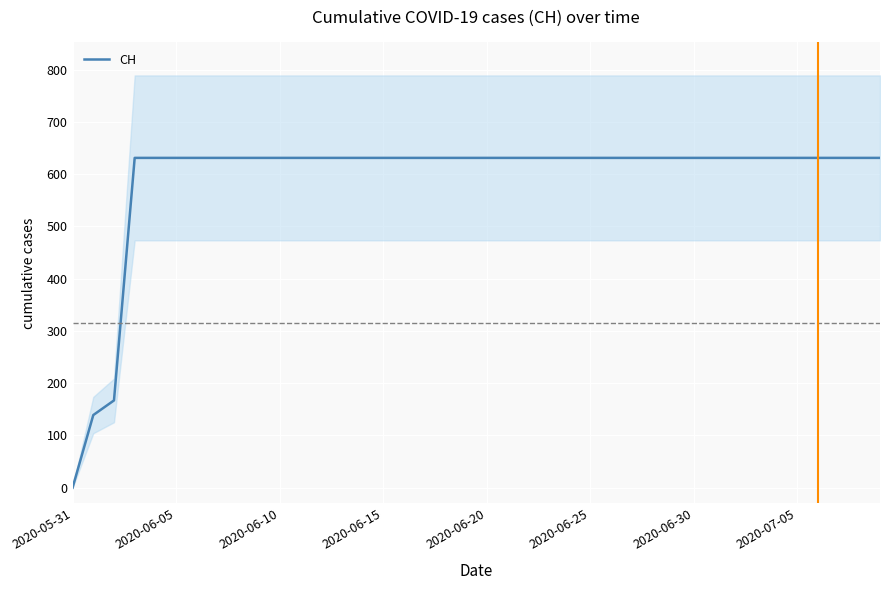

What is the average value?

591